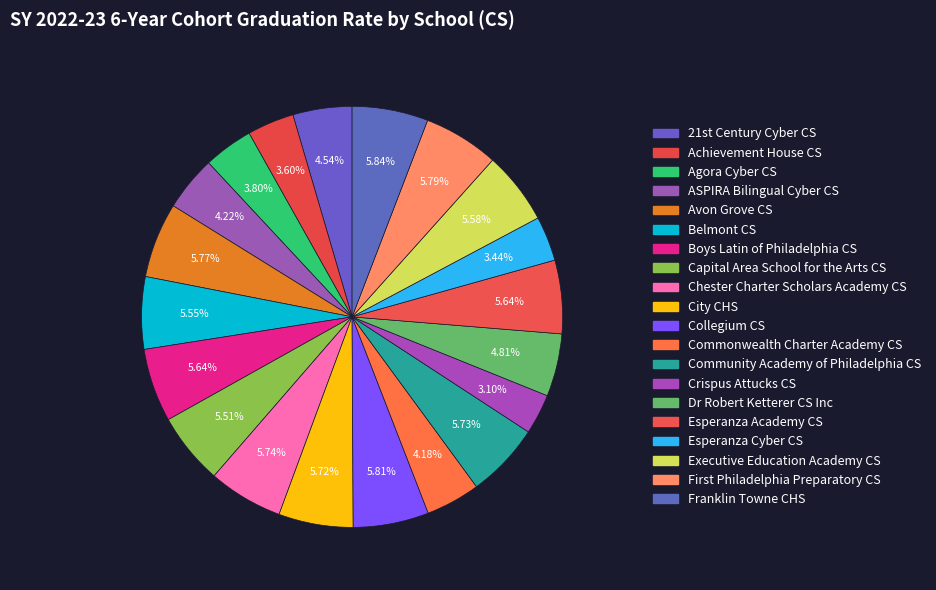

What is the largest slice in the pie chart?

Franklin Towne CHS